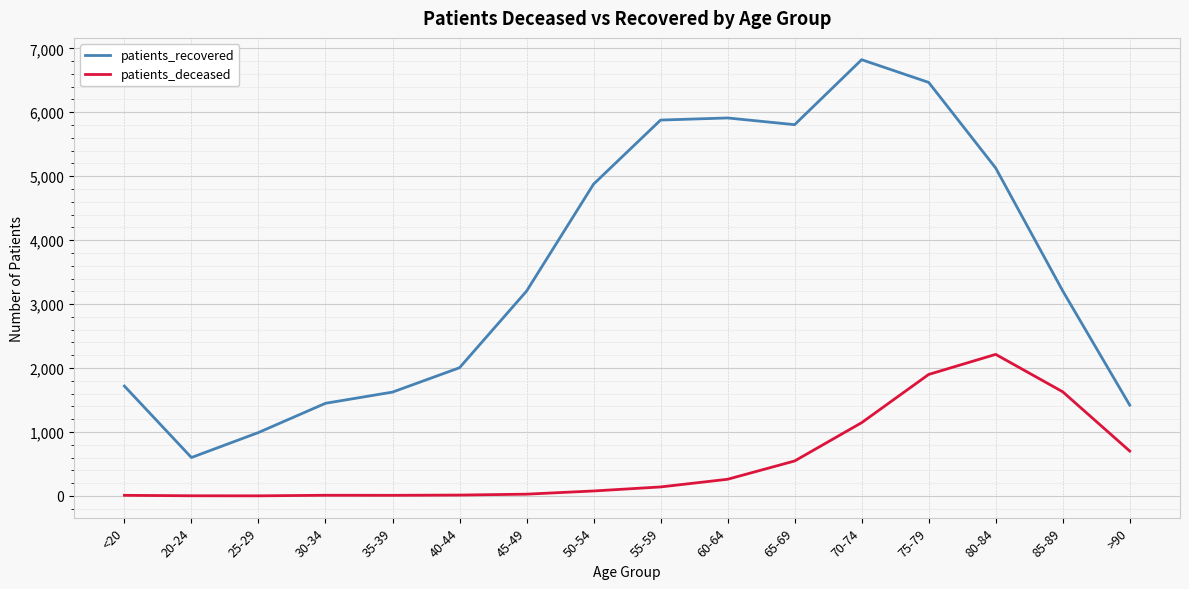

What is the minimum value for patients_recovered?

601